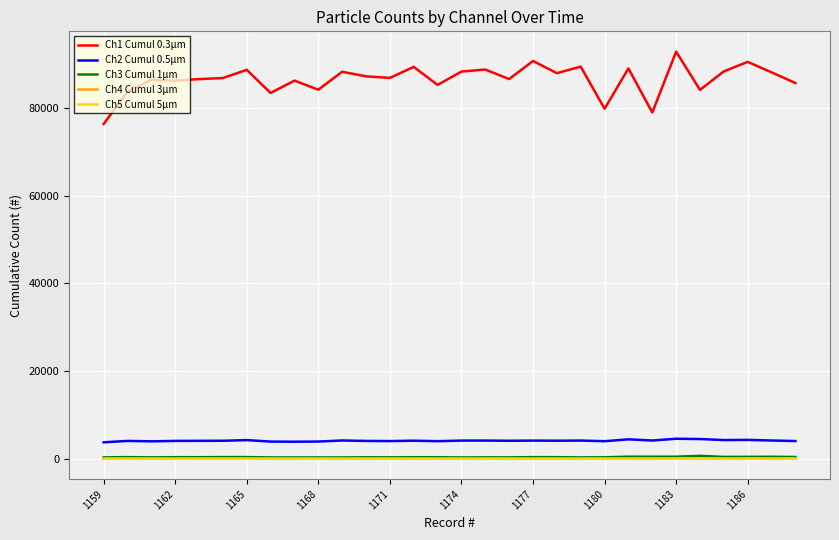

True or false: Ch1 Cumul 0.3µm and Ch2 Cumul 0.5µm cross at least once.

False